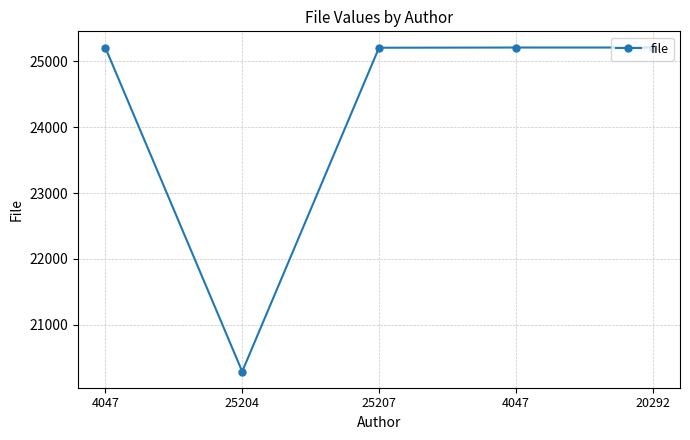

Is it true that the value at 4047 is 25204?

True